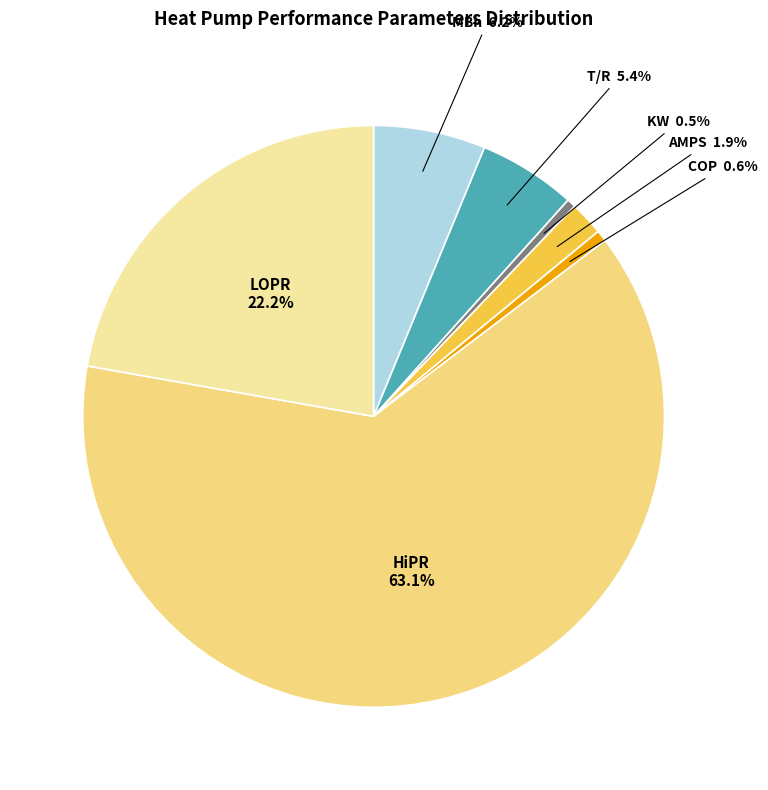

Rank the categories by value from lowest to highest.

KW, COP, AMPS, T/R, MBh, LOPR, HiPR